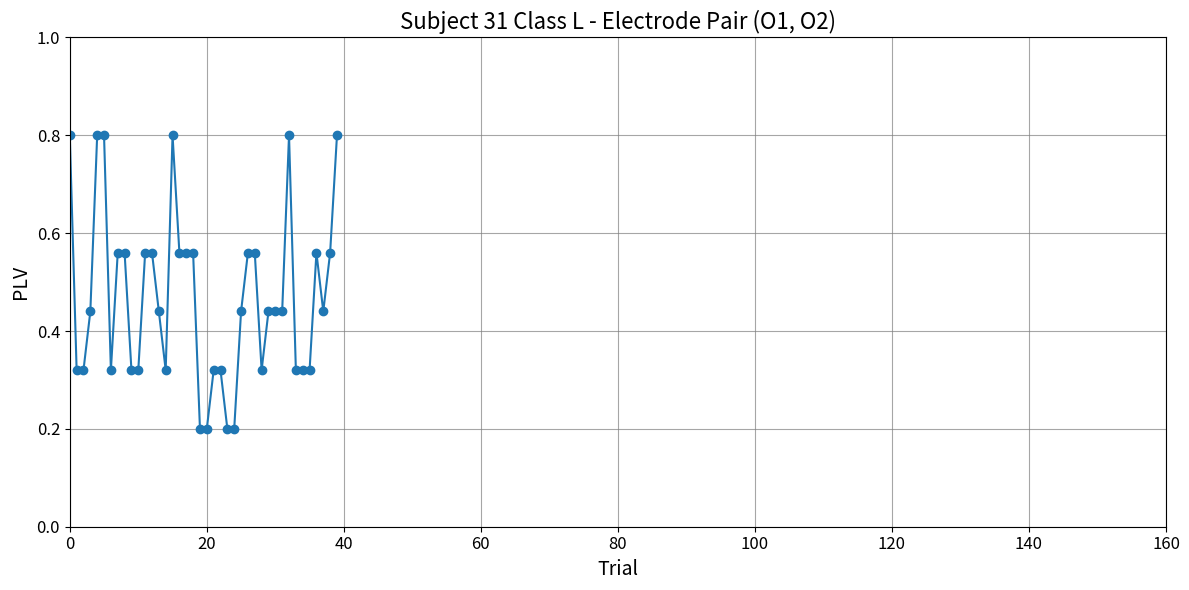

What is the greatest value displayed?

0.8